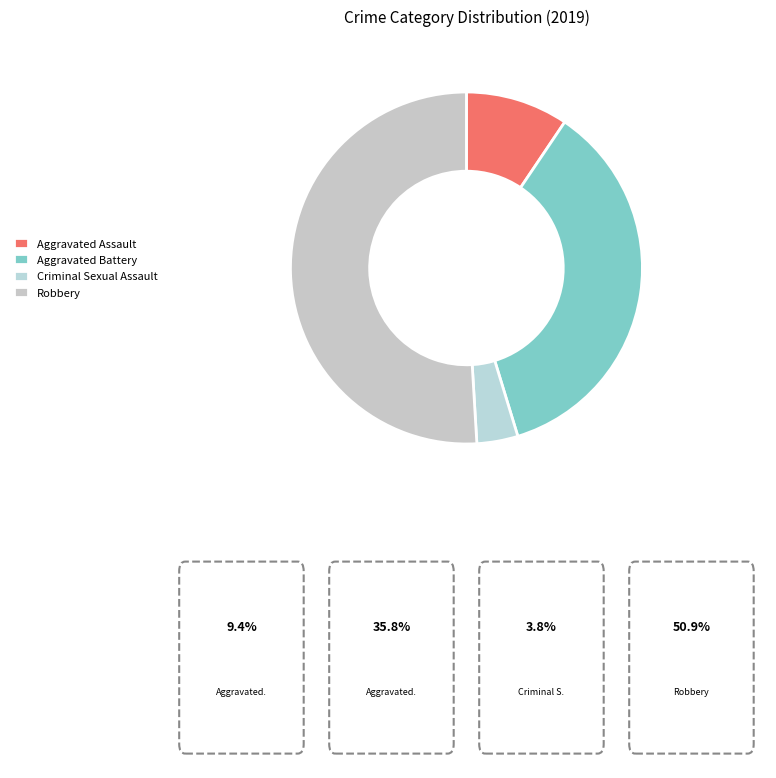

Which slice is the largest?

Robbery